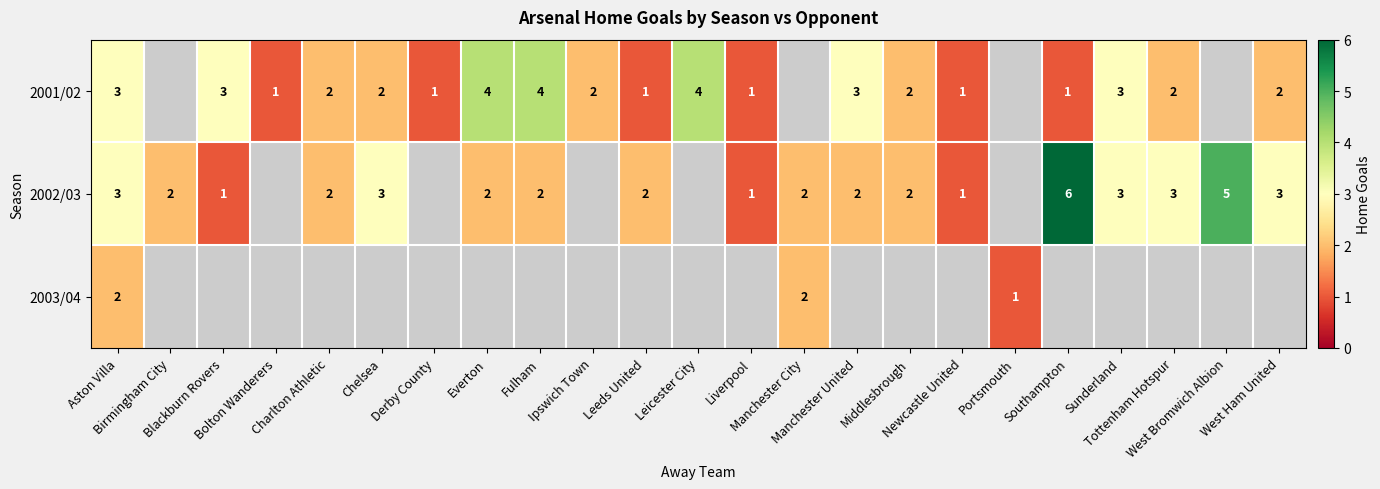

At which category is the sum across all series the highest?

Aston Villa